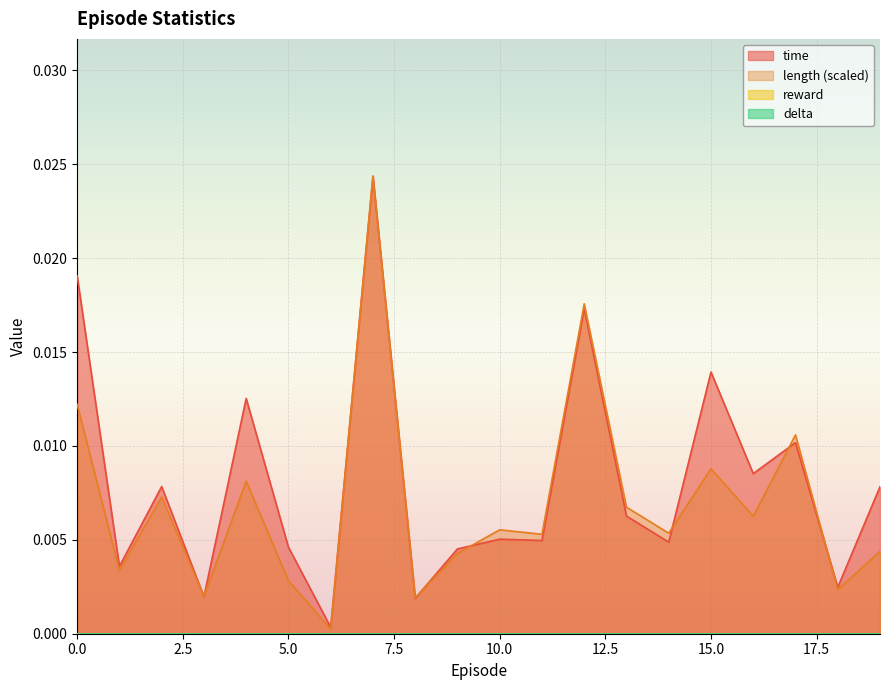

Which category has the lowest value in the time series?

6